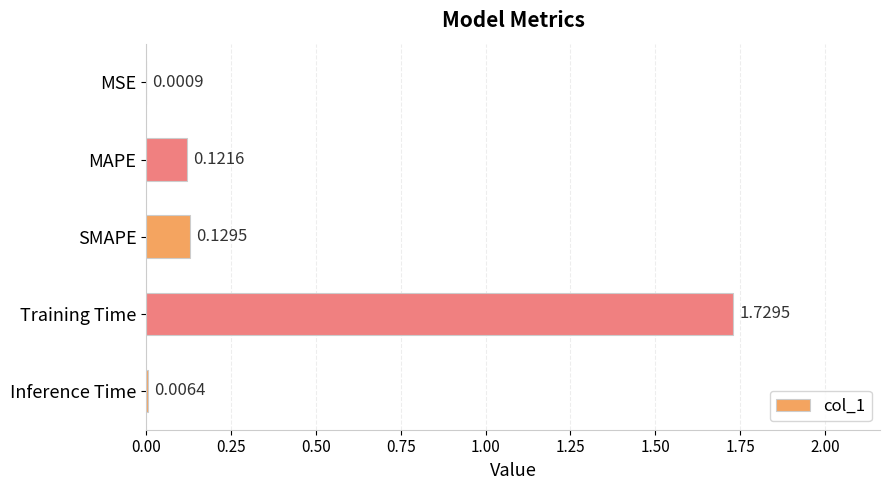

What is the change in value from MSE to SMAPE?

+0.1